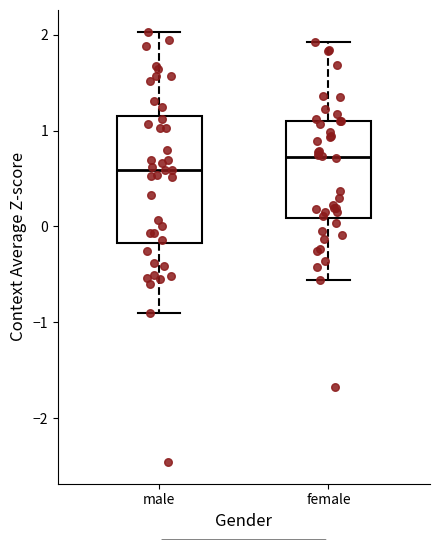

Where is the lower edge of the box for male on the y-axis? The values are not printed on the chart, so give them approximately, as read against the axis.

-0.2